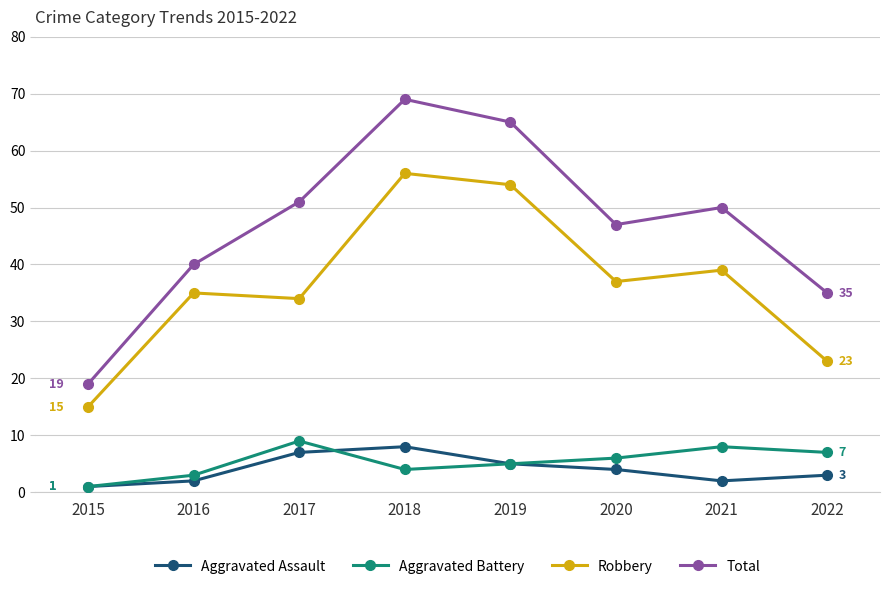

What are all the series names shown in the legend?

Aggravated Assault, Aggravated Battery, Robbery, Total